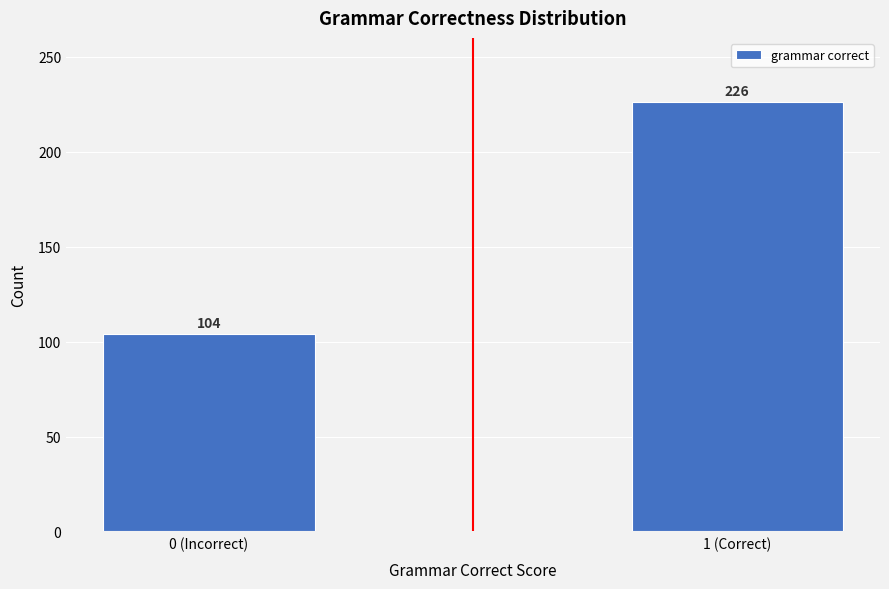

Reading right to left, list all the values displayed in this chart.

226	104